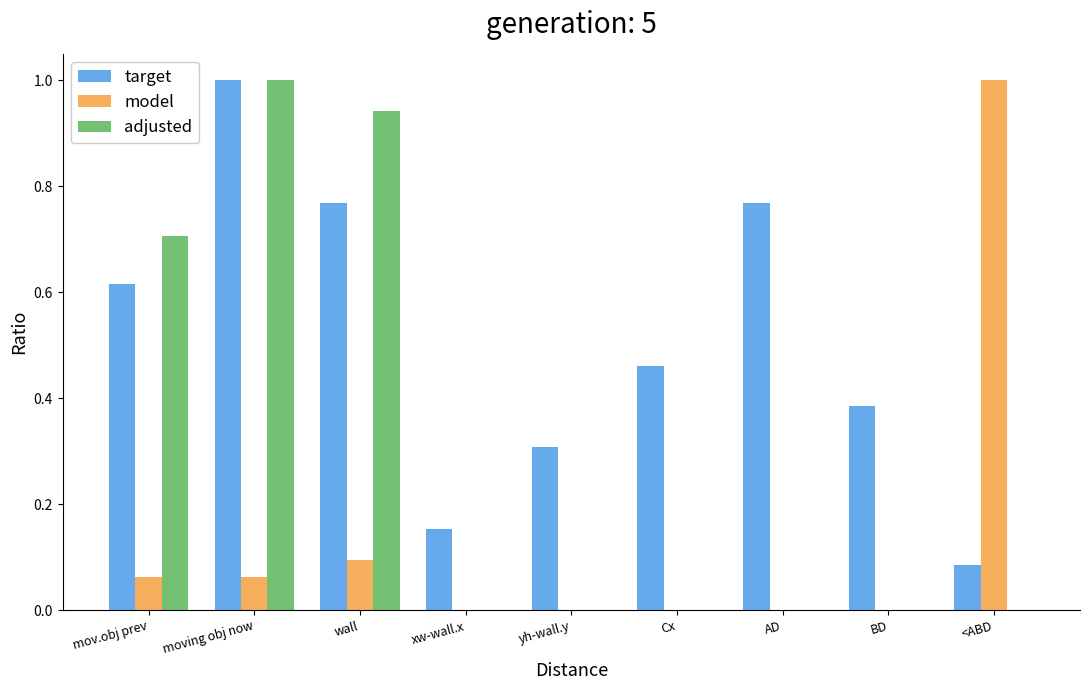

Which series changed the most between wall and BD?

adjusted